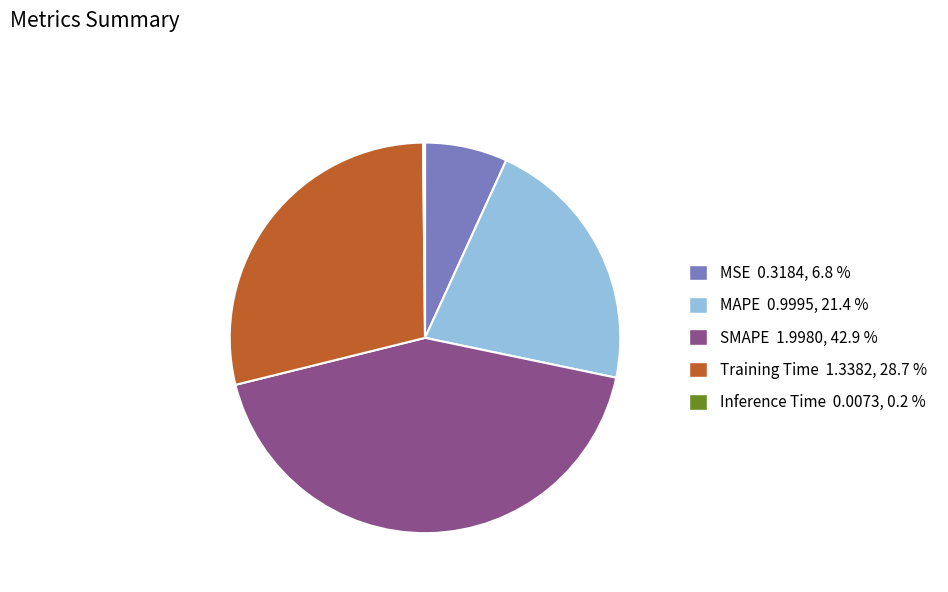

Is there any slice that represents more than half of the pie?

No